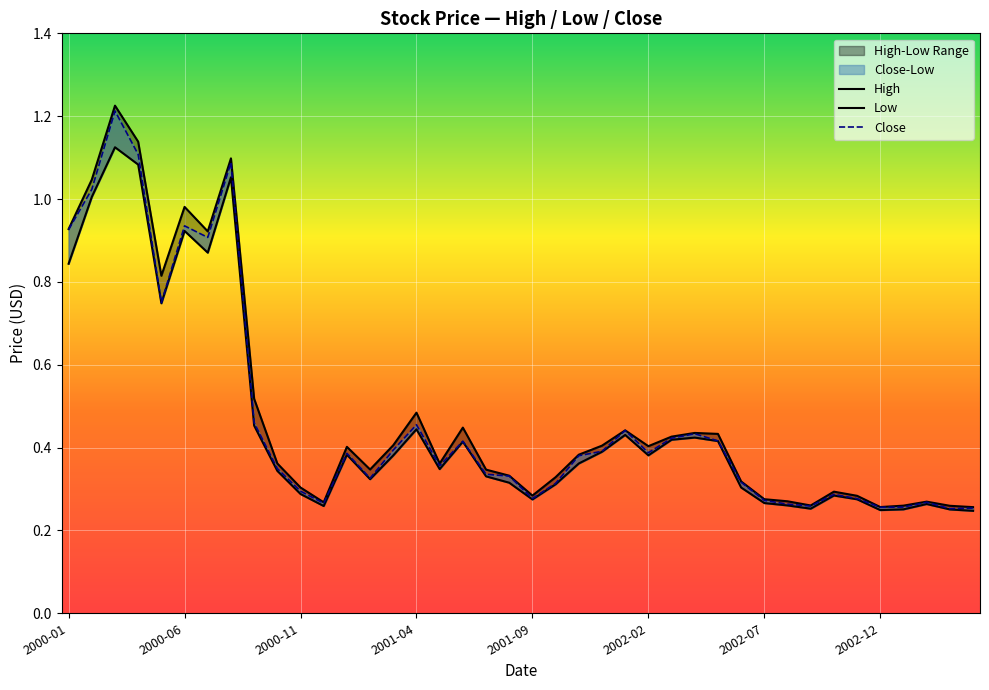

Which series has the largest range (max minus min)?

High